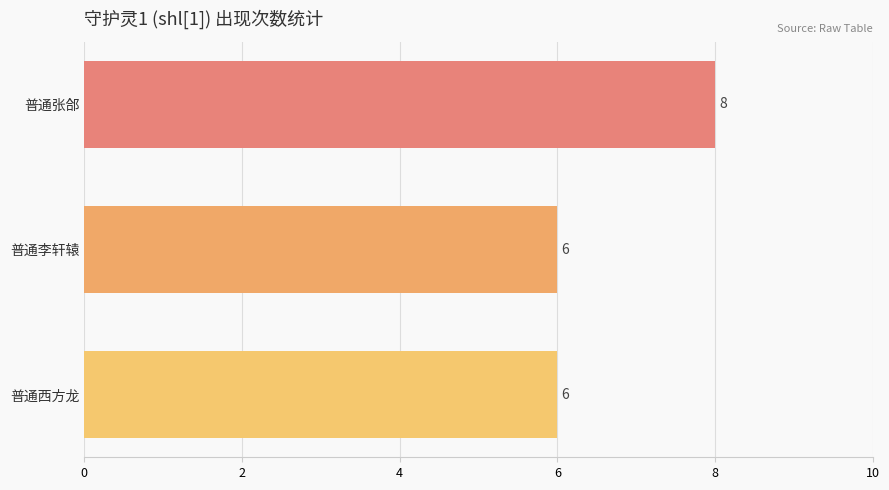

What is the label of the 2nd bar from the bottom?

普通李轩辕